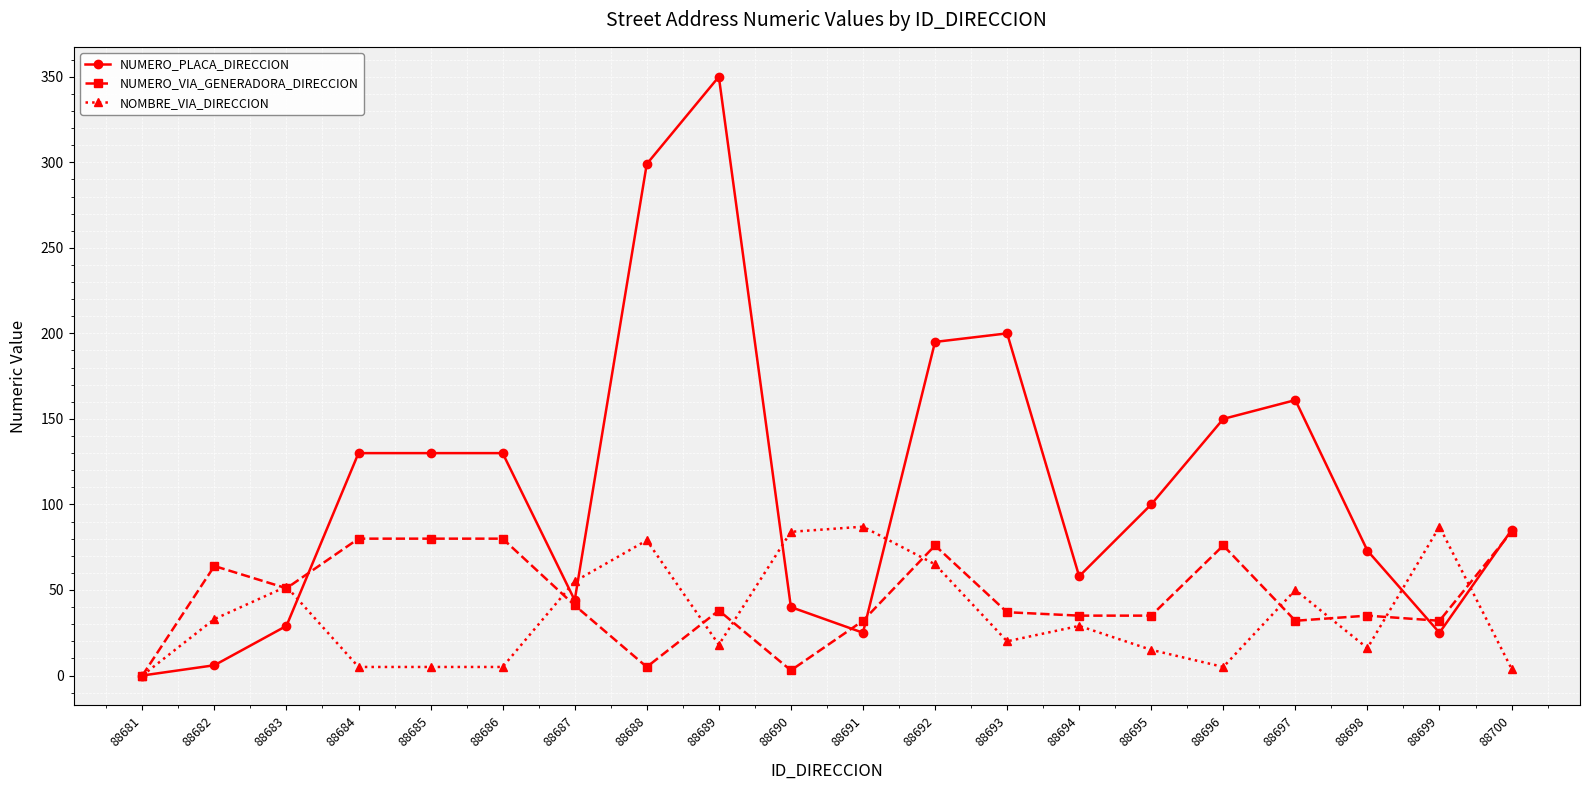

How many values in NOMBRE_VIA_DIRECCION are above zero?

19